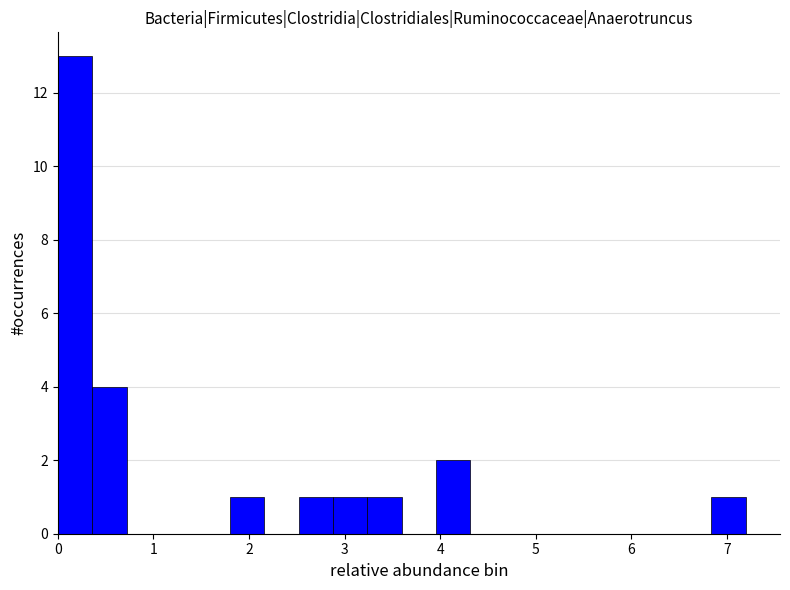

Read against the x-axis, roughly where is the centre of the tallest bar?

0.2